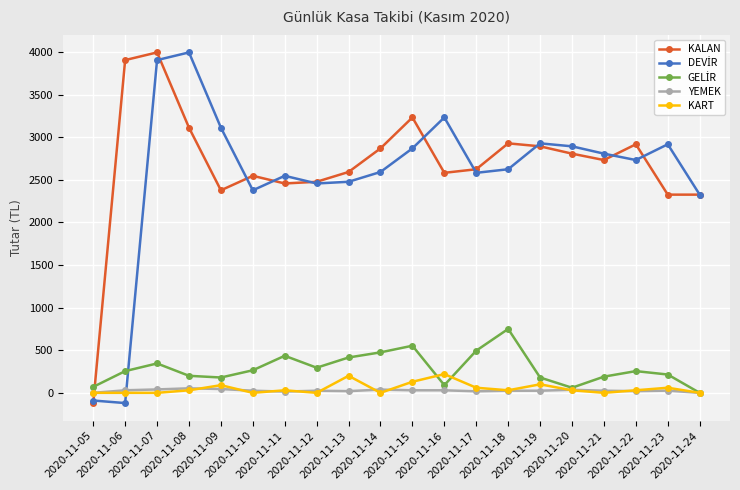

At how many categories does at least one series exceed 3013?

6